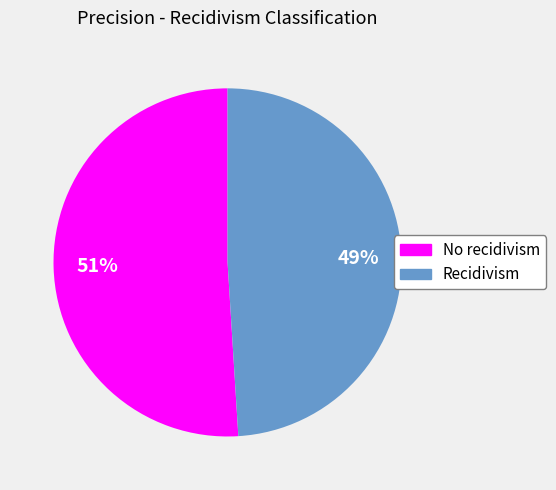

True or false: Recidivism accounts for 56% of the total.

False